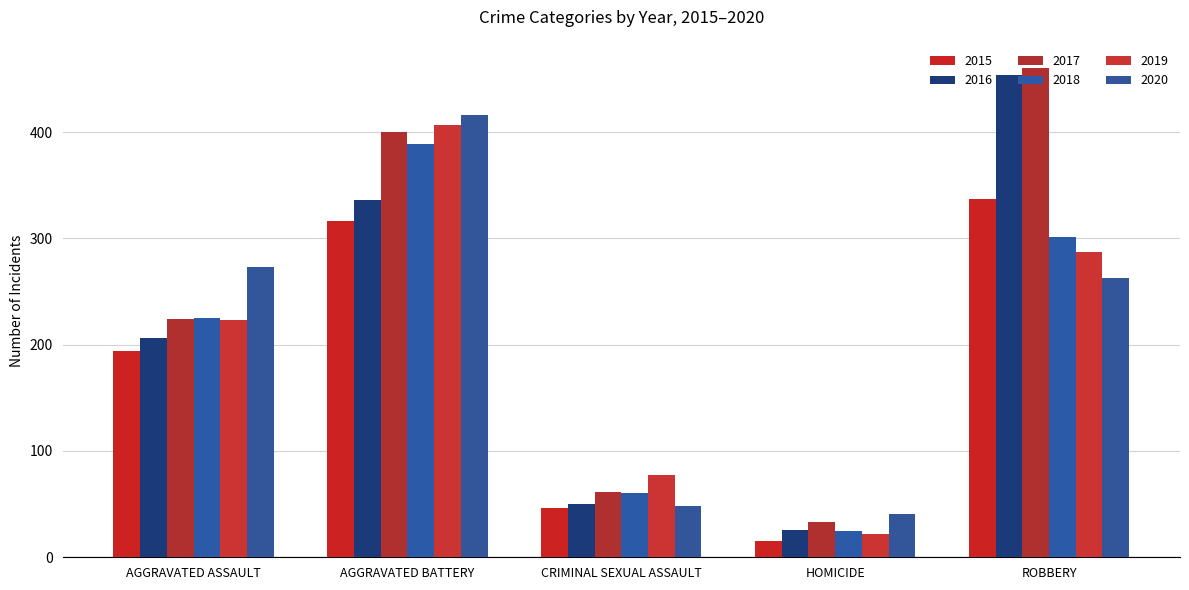

How many data points in 2015 are less than 194?

2